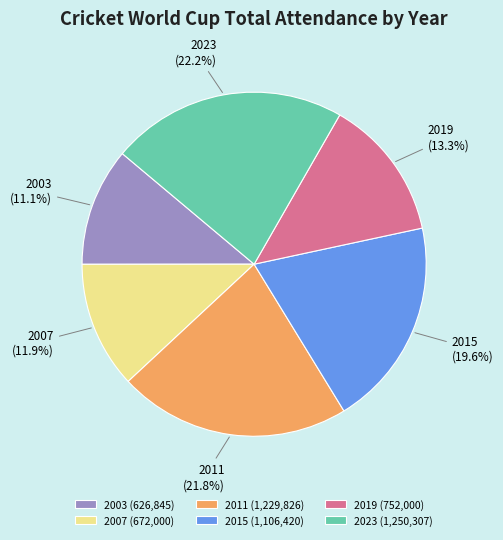

Does 2023 account for over 50% of the chart?

No